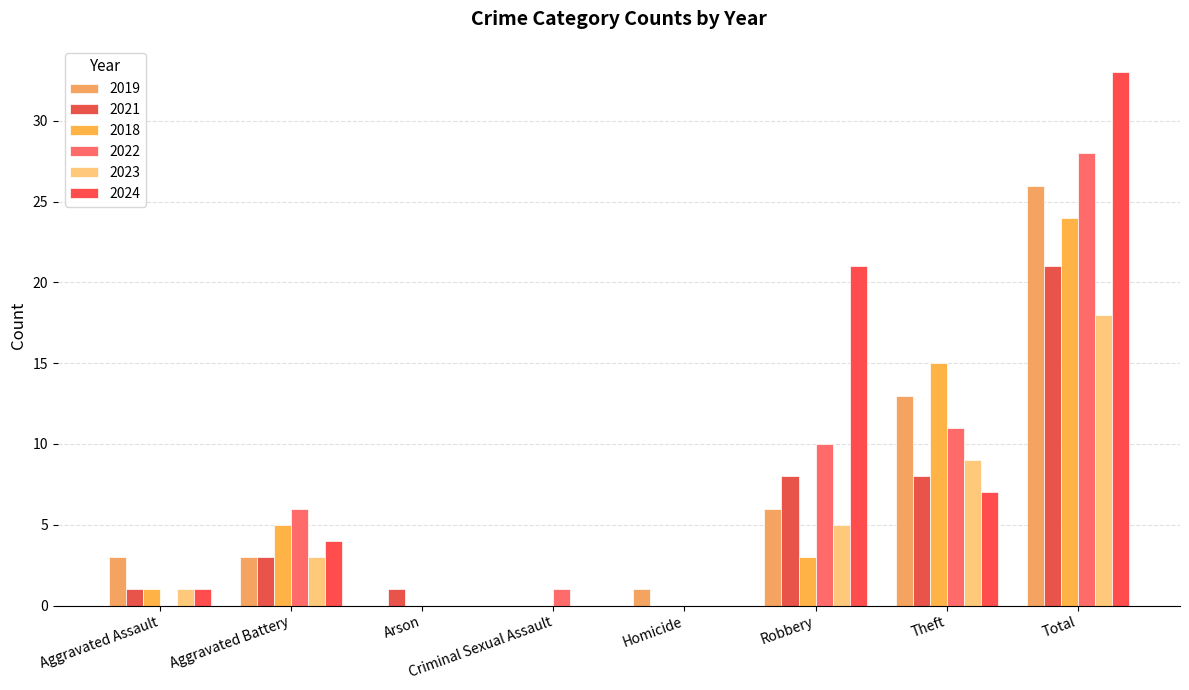

The 2022 series shows 1 at Criminal Sexual Assault. True or false?

True